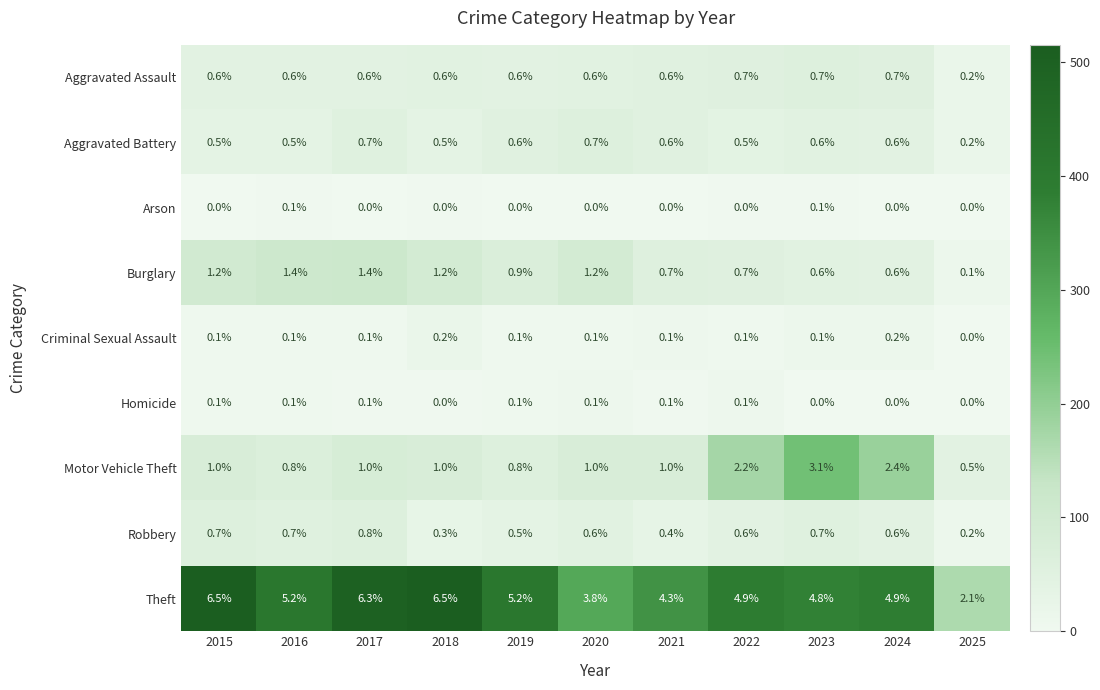

How many Aggravated Battery values are between 0 and 1?

11